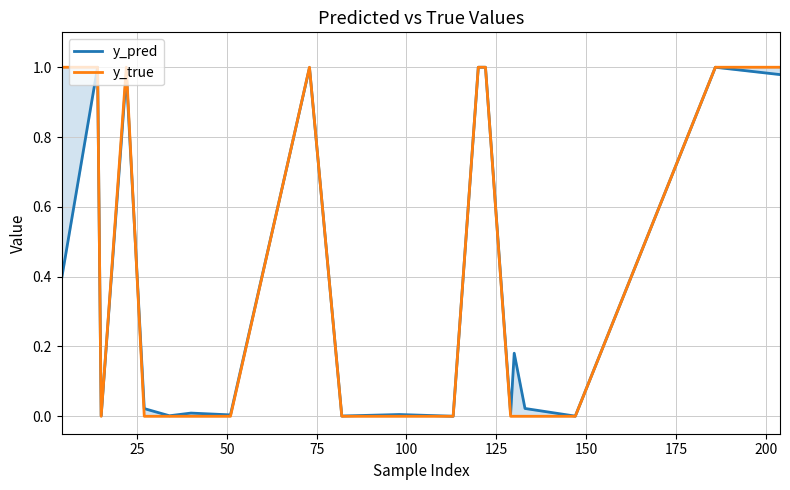

How many distinct data groups are displayed?

2